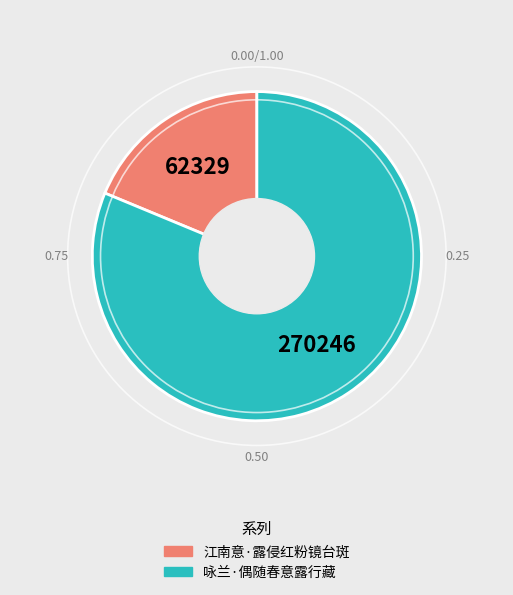

Is it true that 咏兰·偶随春意露行藏 is 81% of the pie?

True